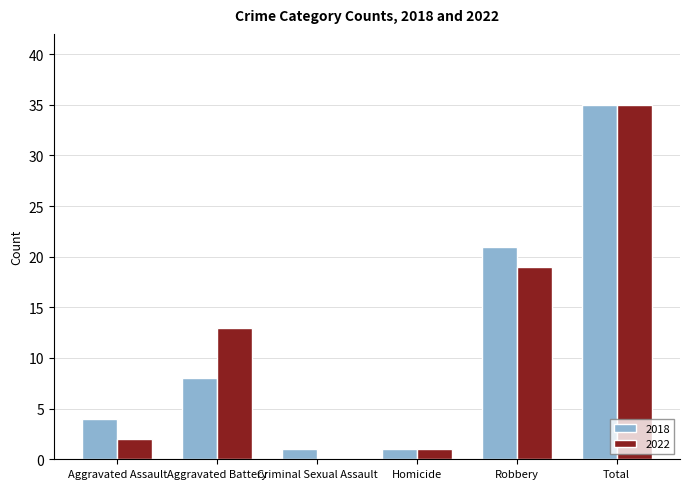

What is the average value of the 2018 series?

12